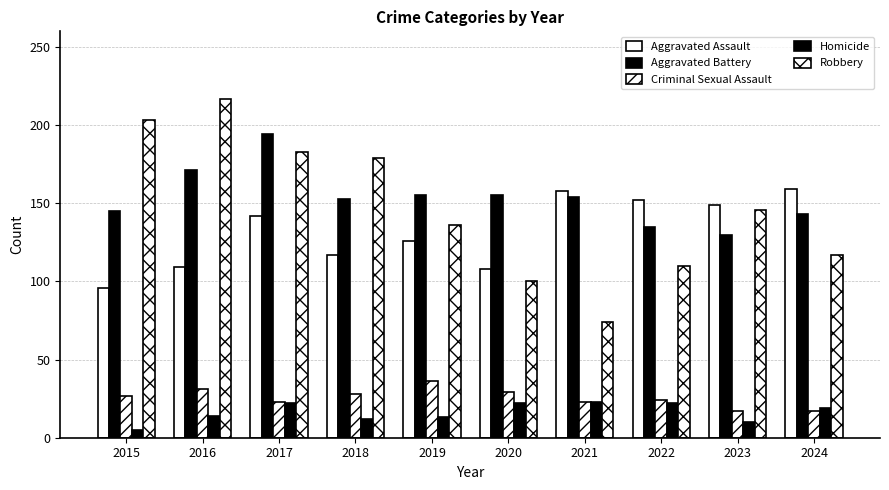

True or false: Robbery has a value of 146 at 2023.

True